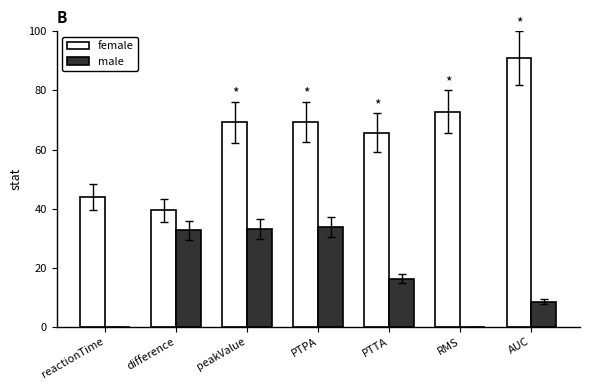

The value of male at reactionTime is 0.0. True or false?

True